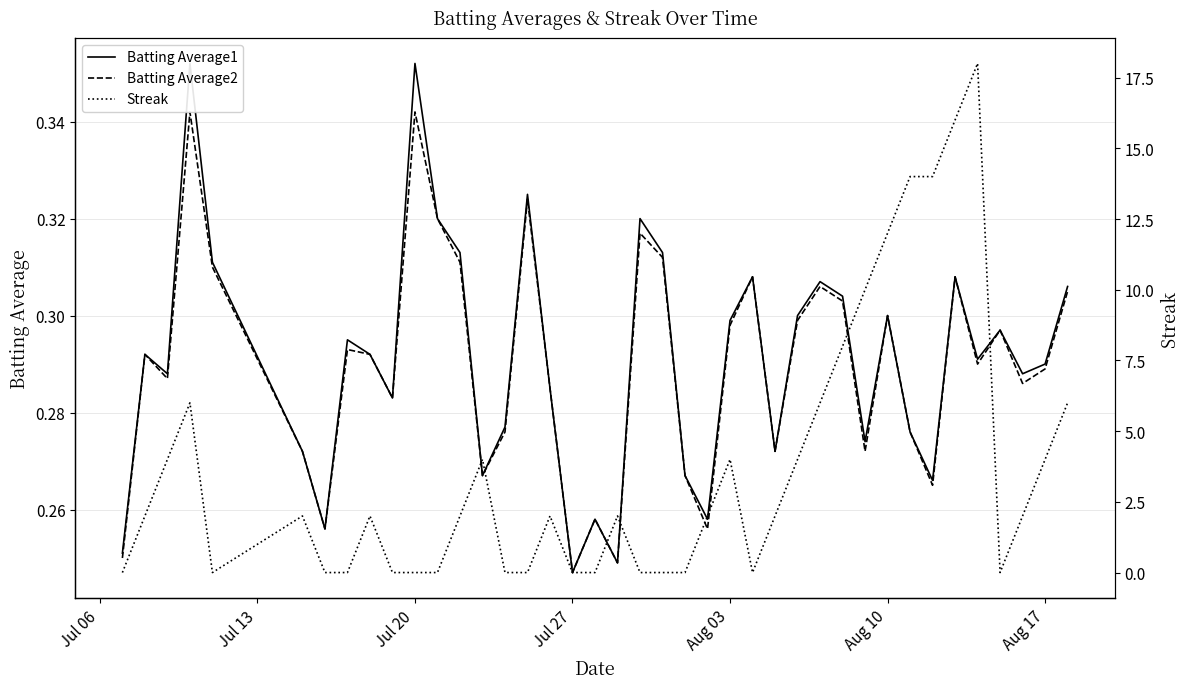

How many times do Batting Average2 and Streak cross each other?

17